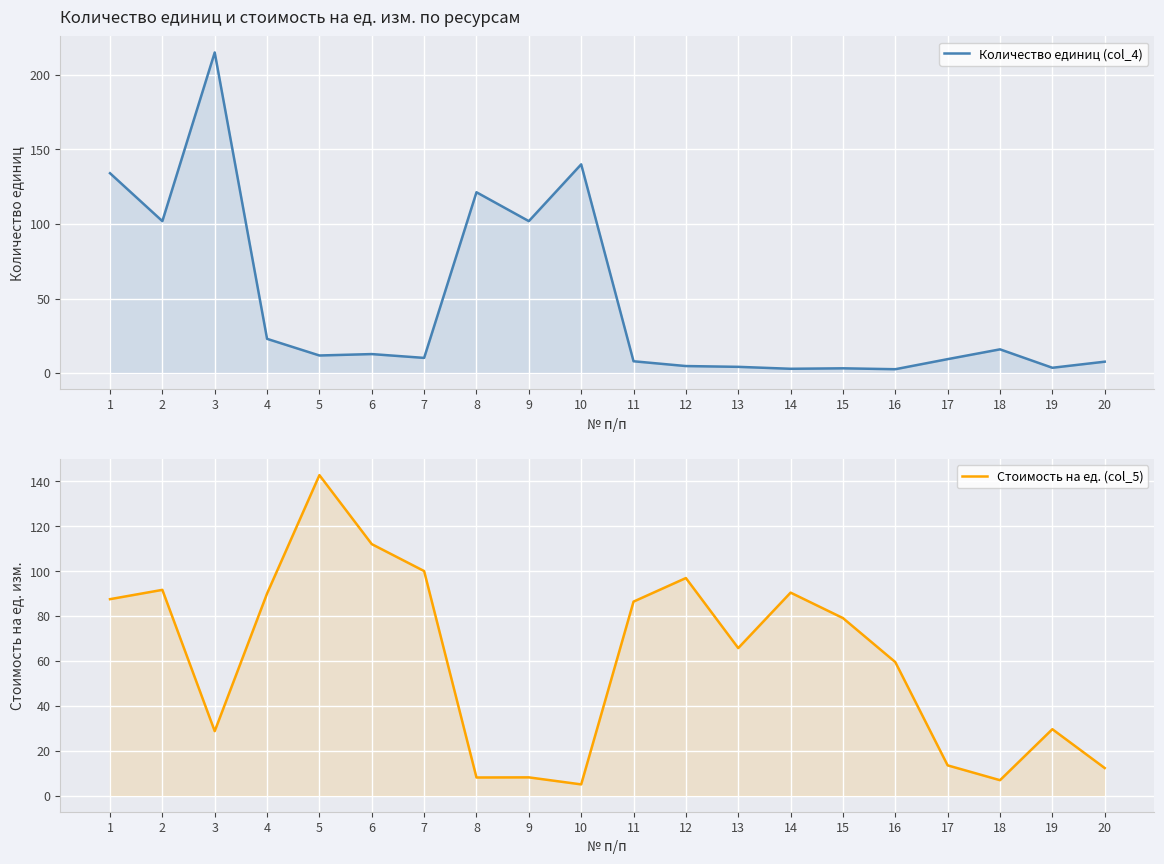

What is the minimum value for Количество единиц (col_4)?

2.6